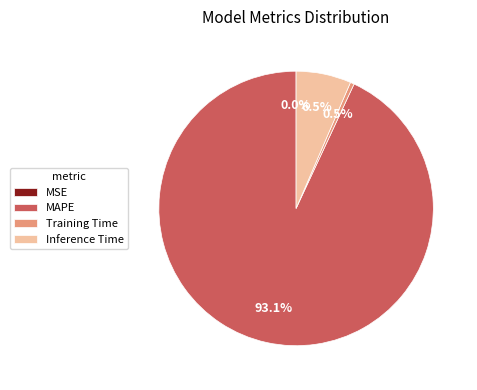

Between MAPE and Training Time, which is larger?

MAPE